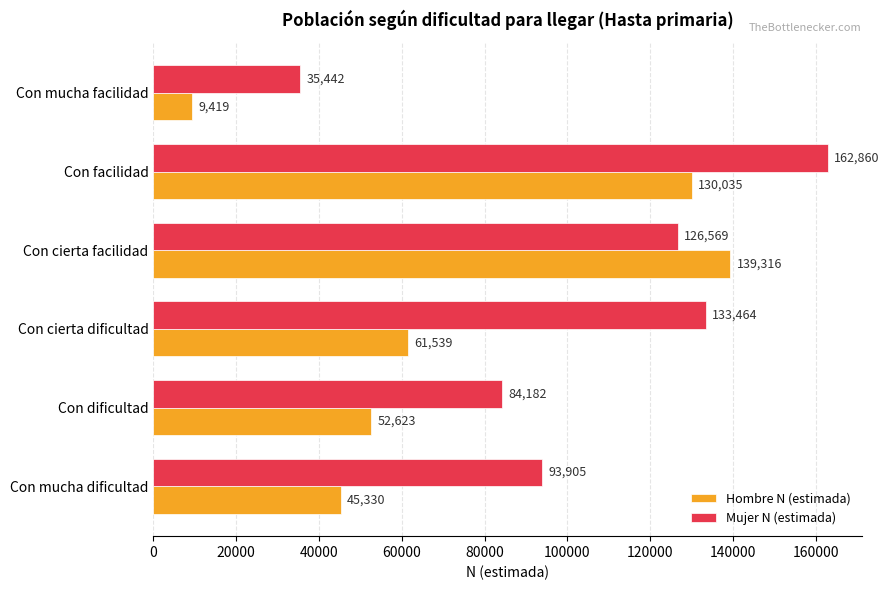

Is it true that Hombre N (estimada) equals 22824 at Con dificultad?

False